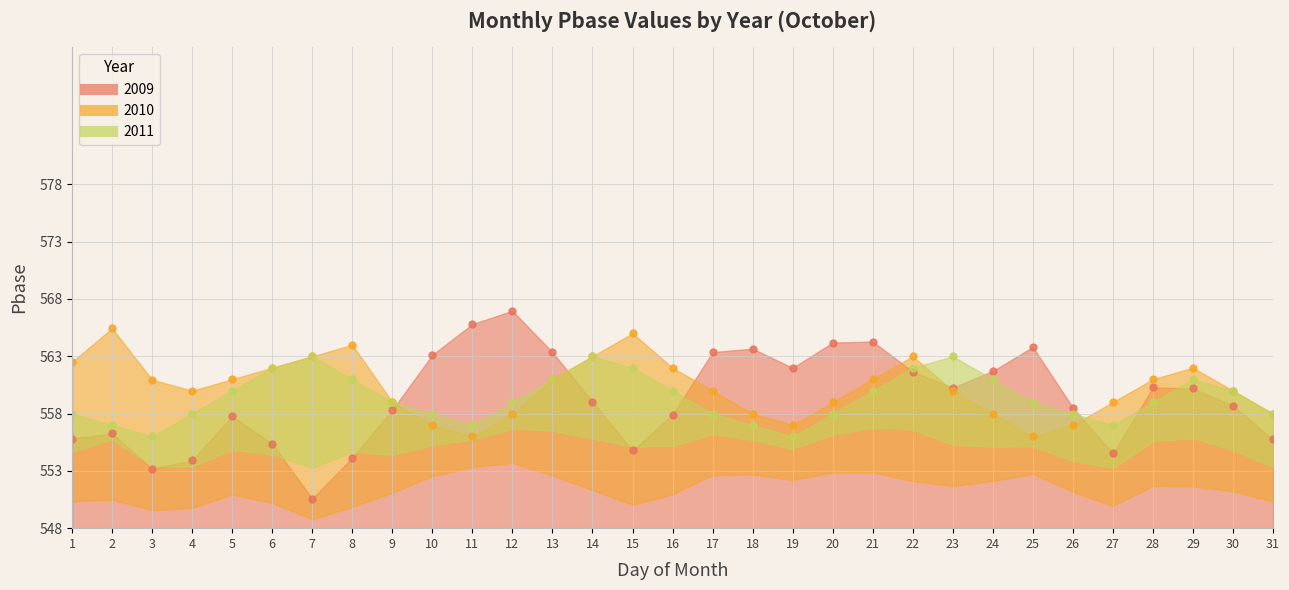

What is the difference between the maximum and minimum values in the 2011 series?

7.0